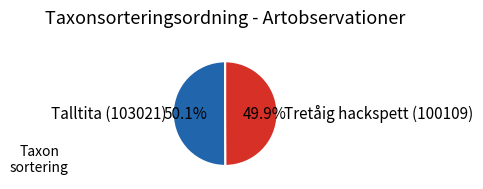

Count the number of slices in the pie.

2